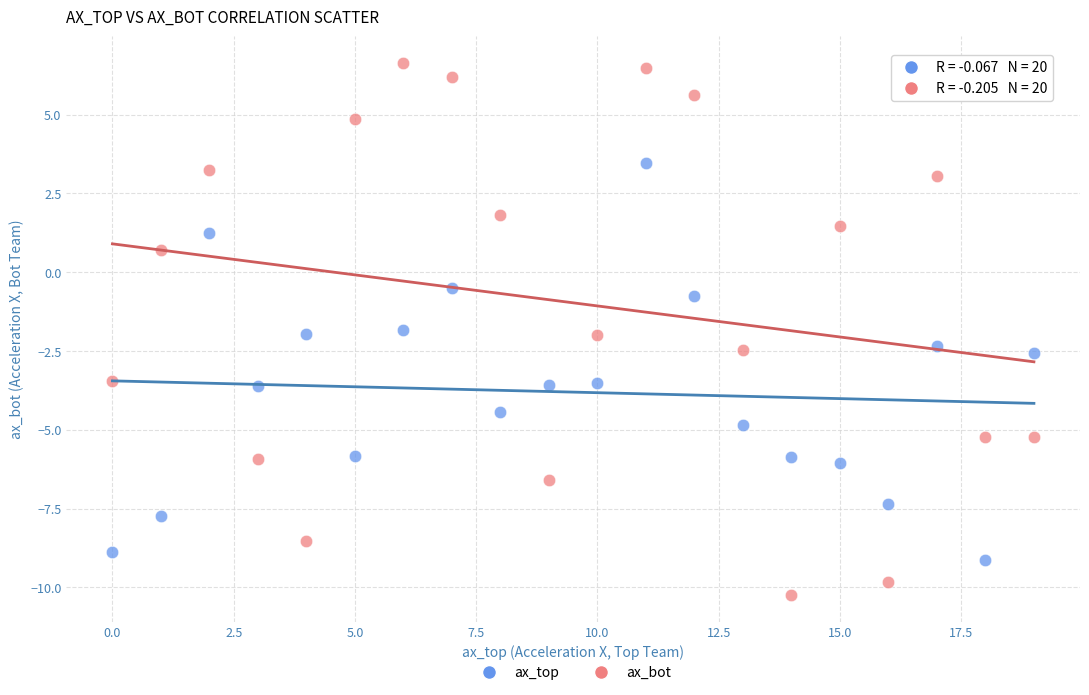

Which series reaches the minimum Y coordinate?

ax_bot